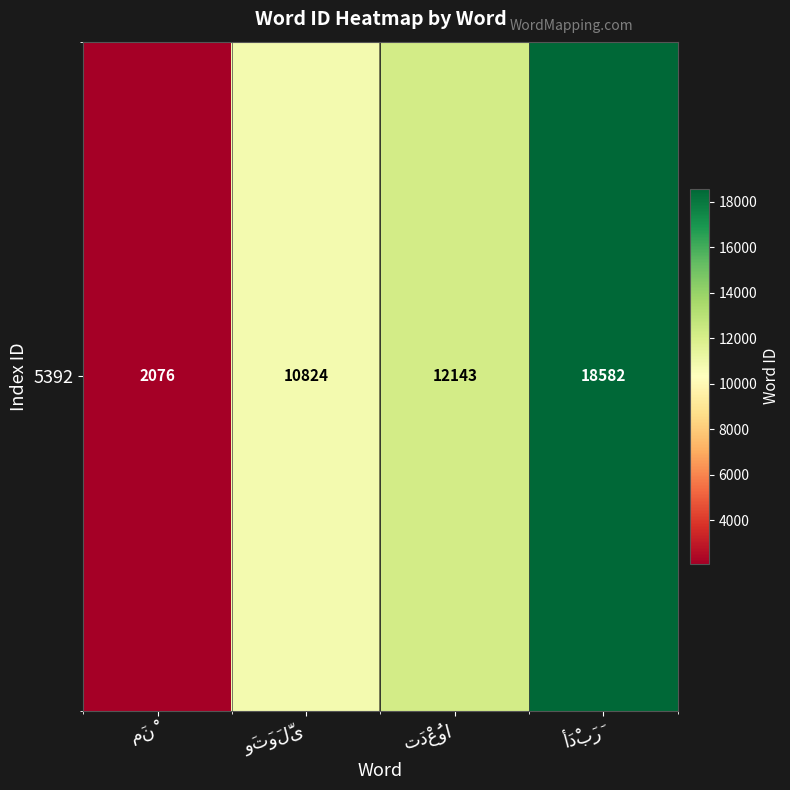

Between أَدْبَرَ and مَنْ, which is larger?

أَدْبَرَ